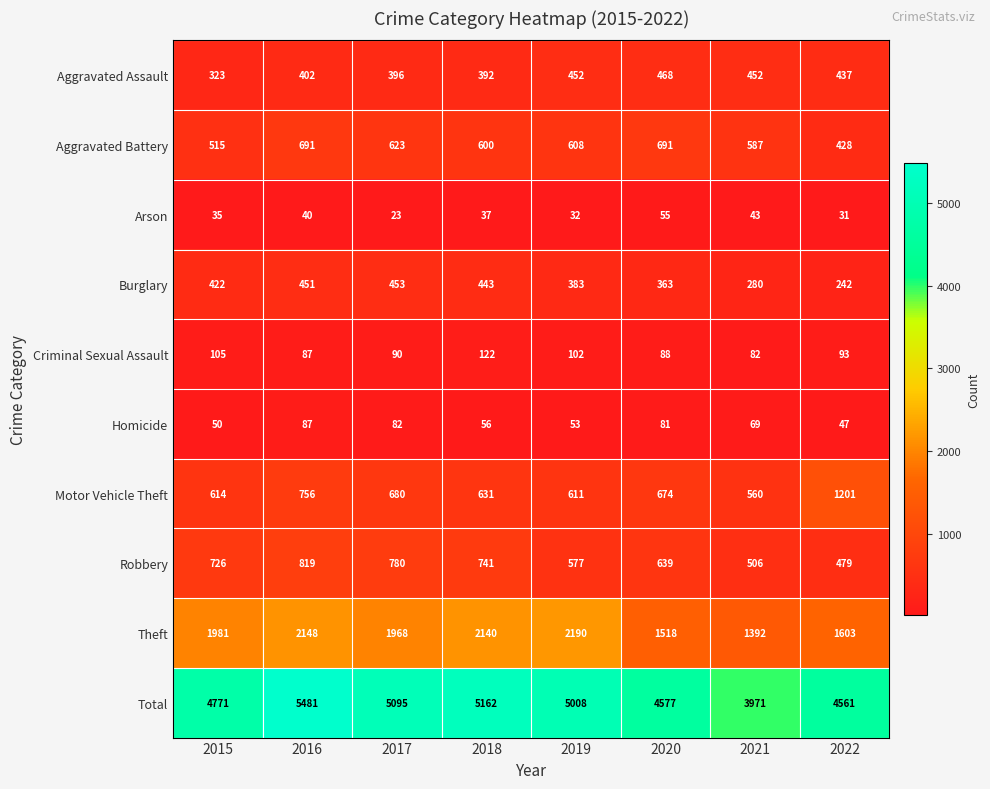

At which category is the sum across all series the highest?

2016